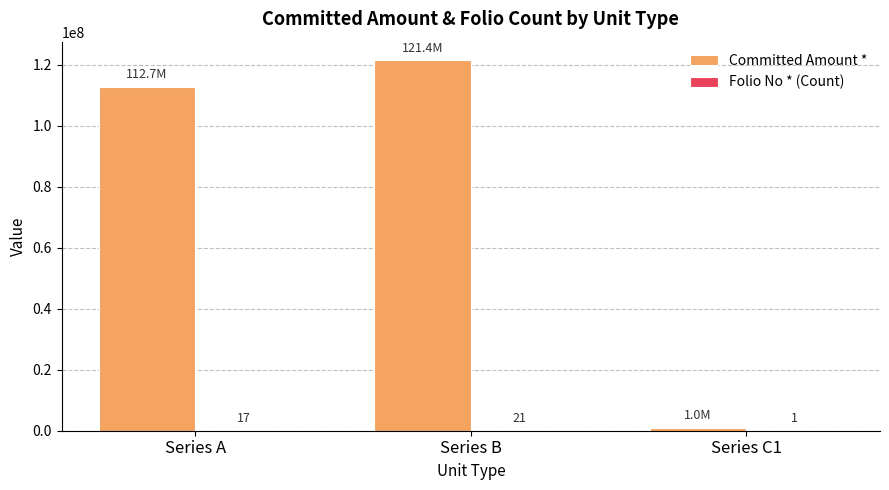

Between Series A and Series C1, which series saw the biggest shift?

Committed Amount *